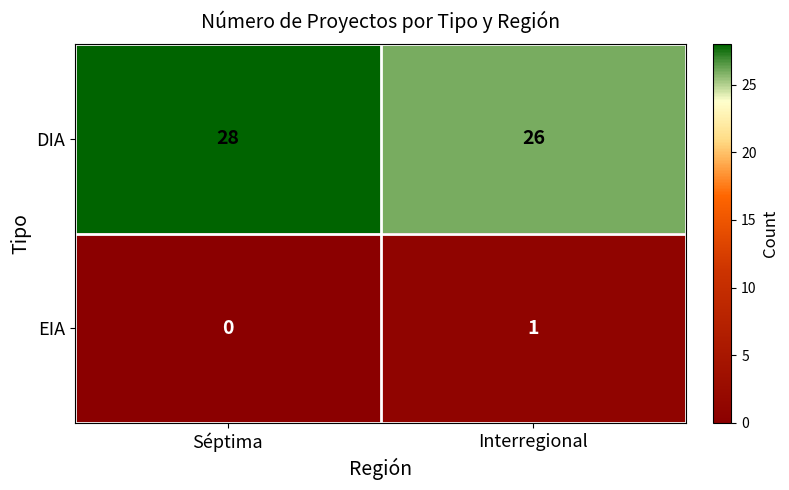

The value of EIA at Séptima is -1. True or false?

False